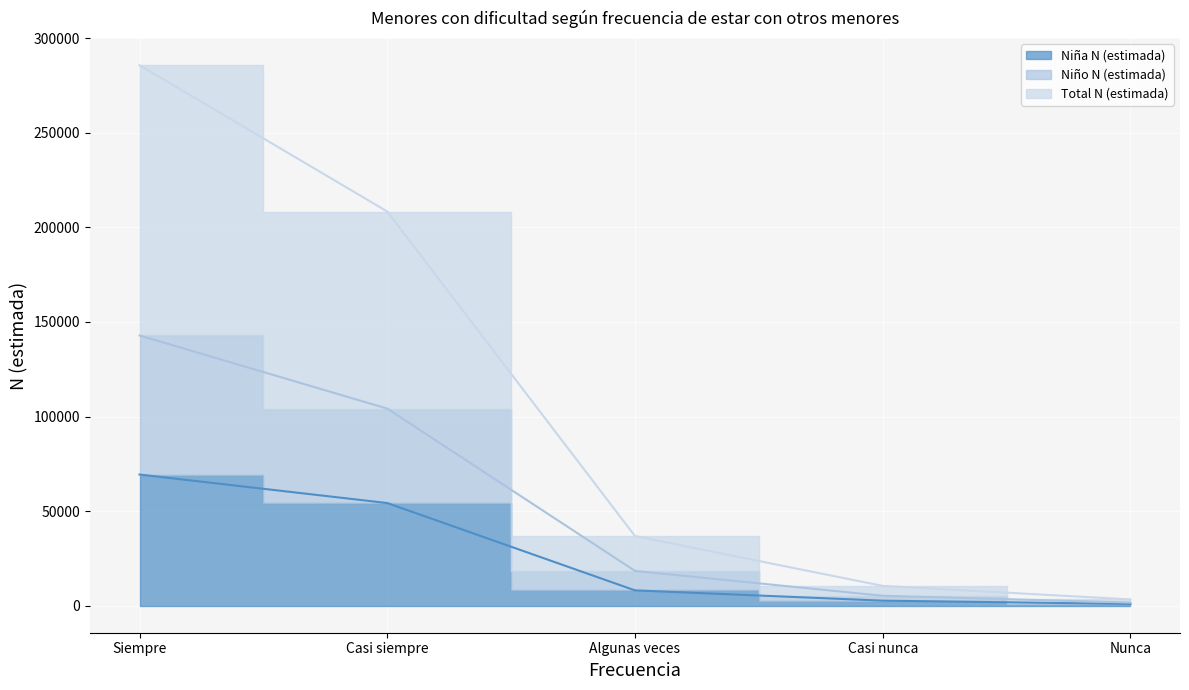

True or false: Total N (estimada) has a value of 142863 at Siempre.

True